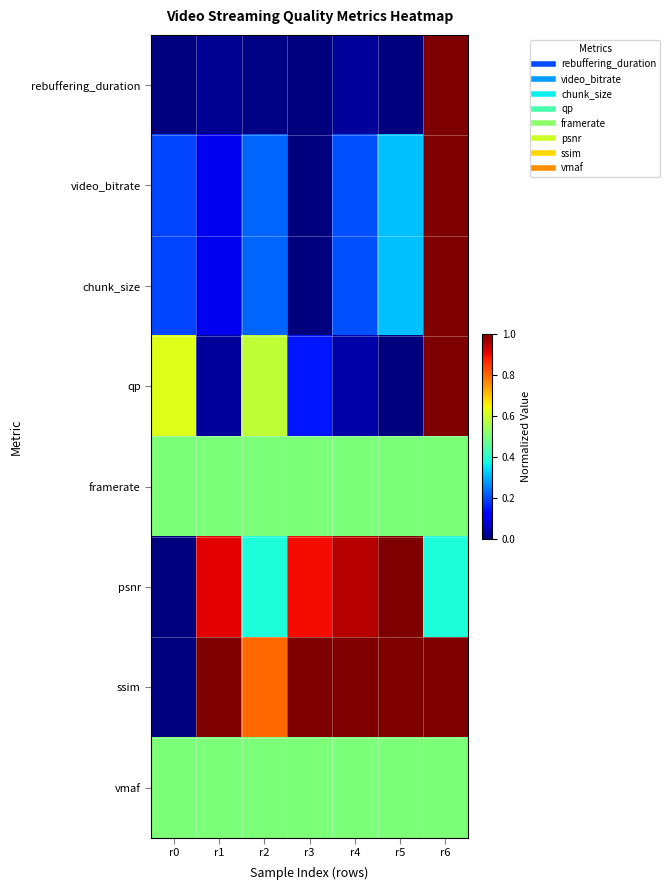

Which has a higher value, r0 or r1?

r1